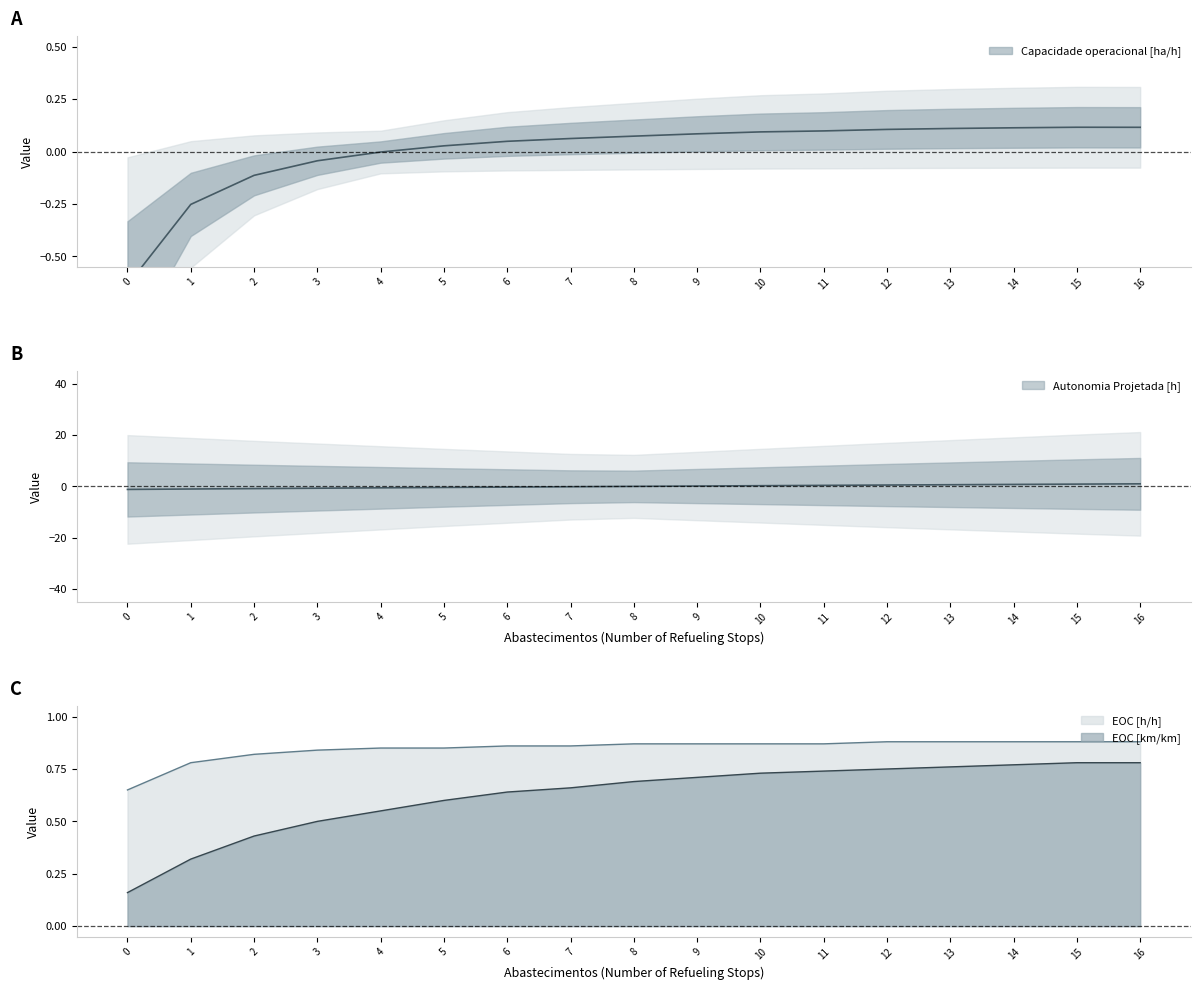

At which category is the sum across all series the highest?

16